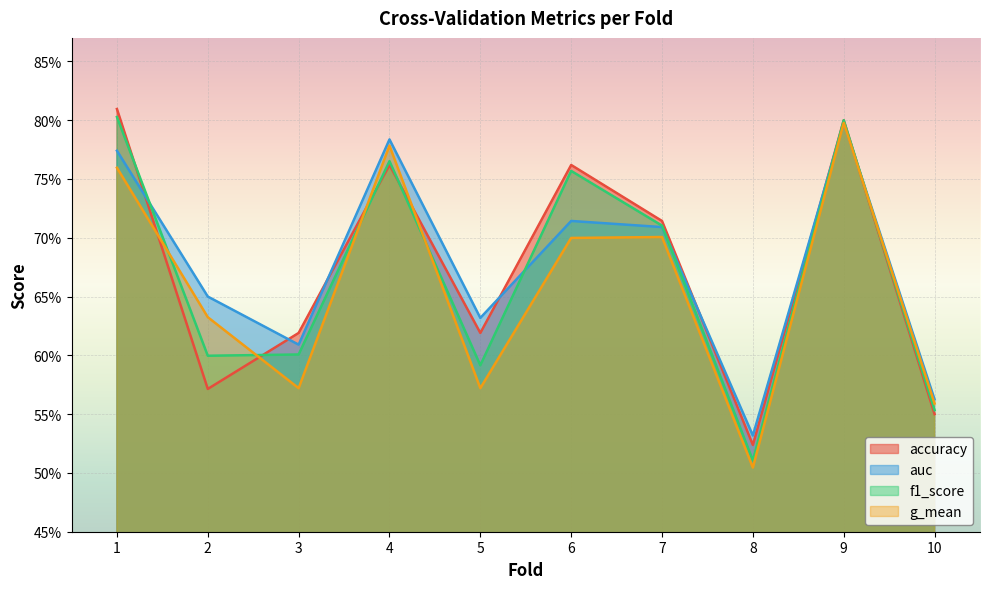

What is the difference between the maximum and second lowest values in the f1_score series?

0.2